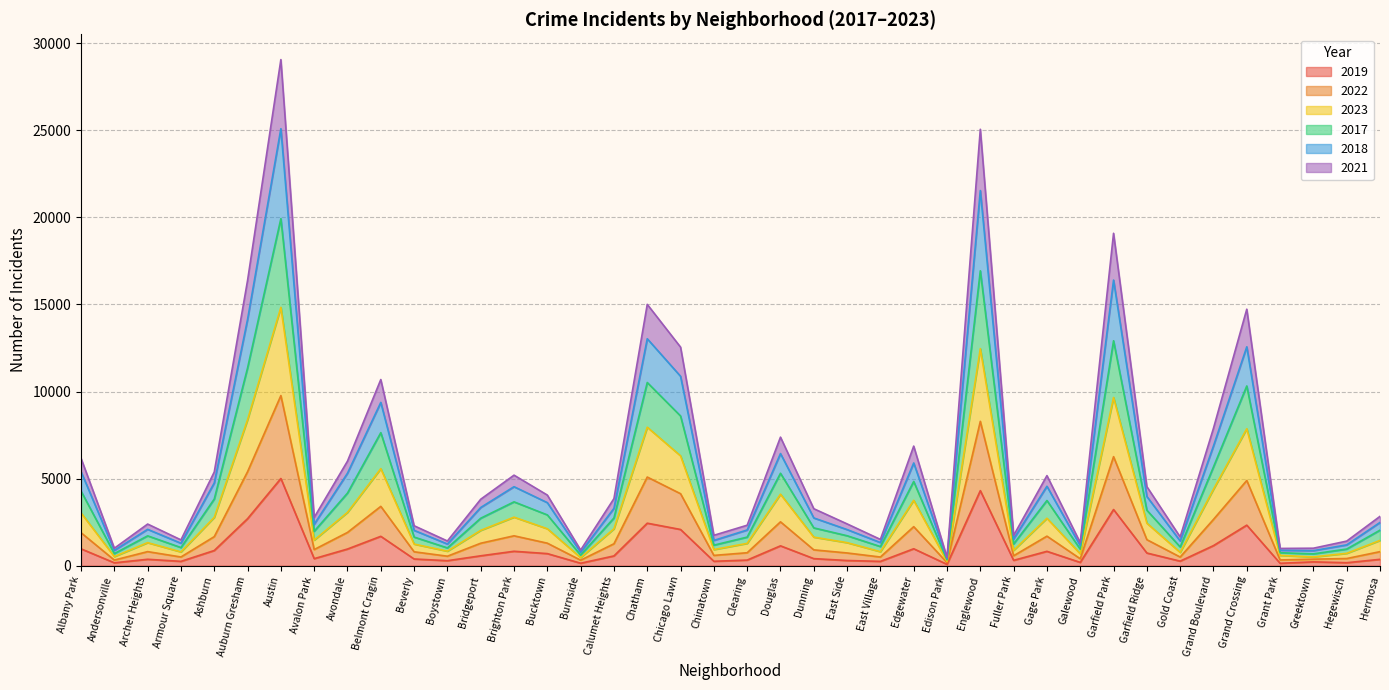

What is the total value across all series at Chicago Lawn?

12551